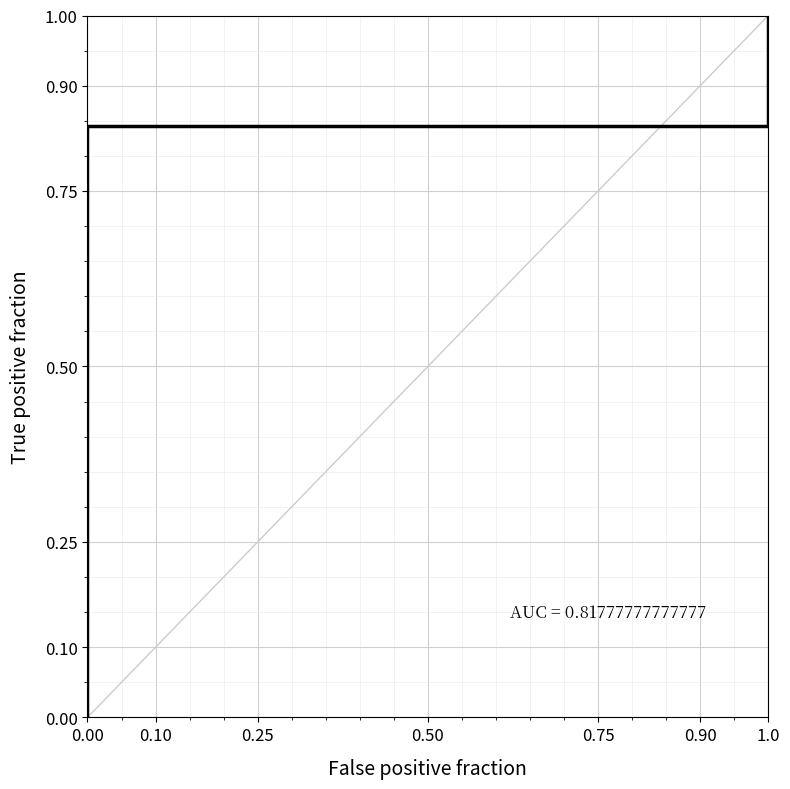

What is the difference between the maximum and minimum values?

1.0